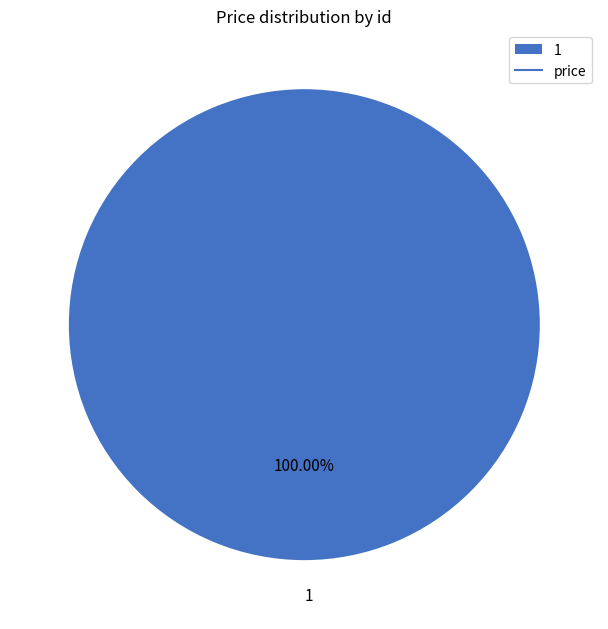

Rank the categories by value from highest to lowest.

1